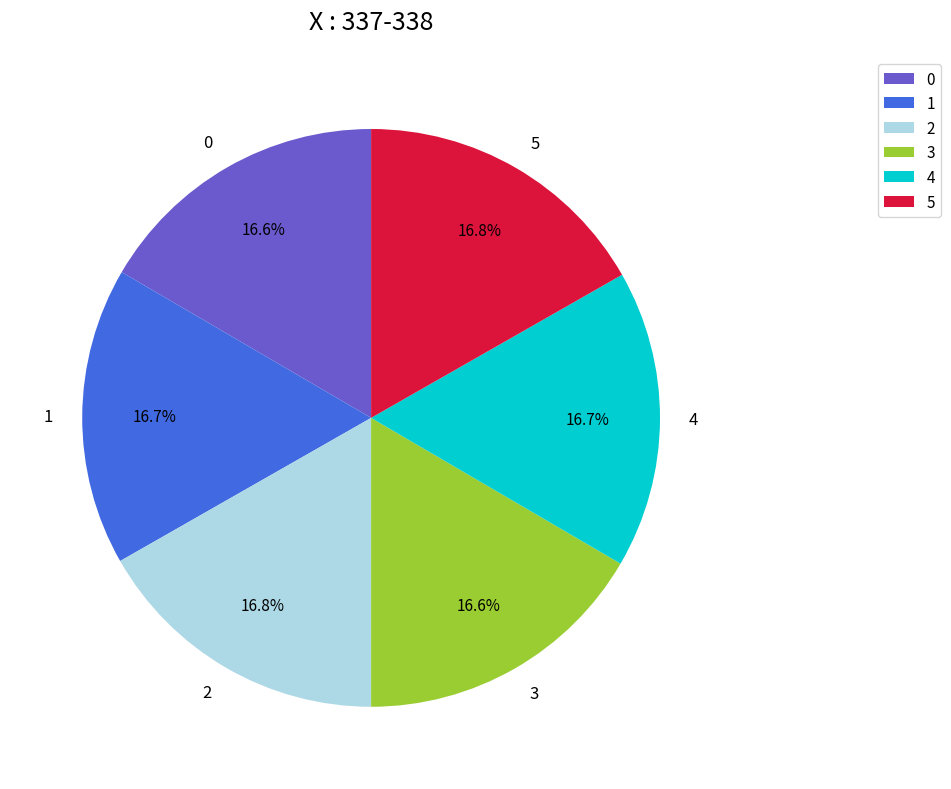

Is there a majority slice in this chart?

No